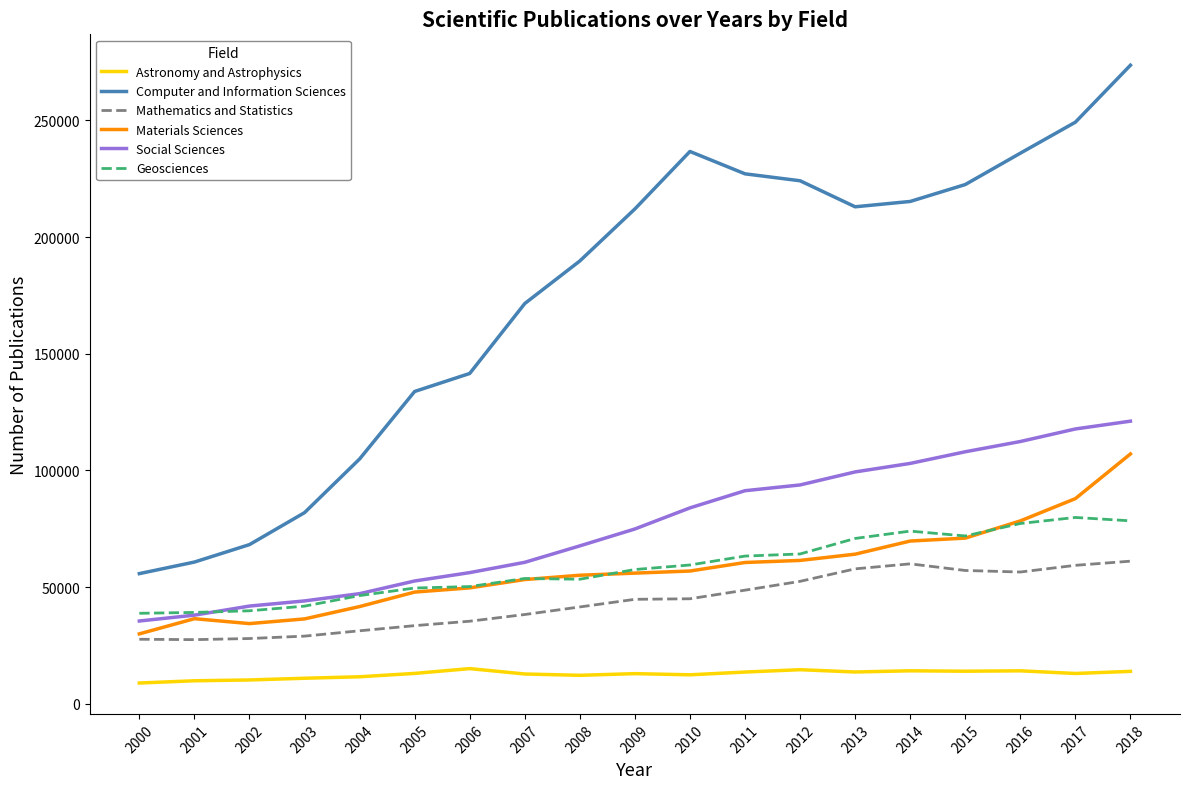

Is it true that Computer and Information Sciences equals 141547 at 2006?

True